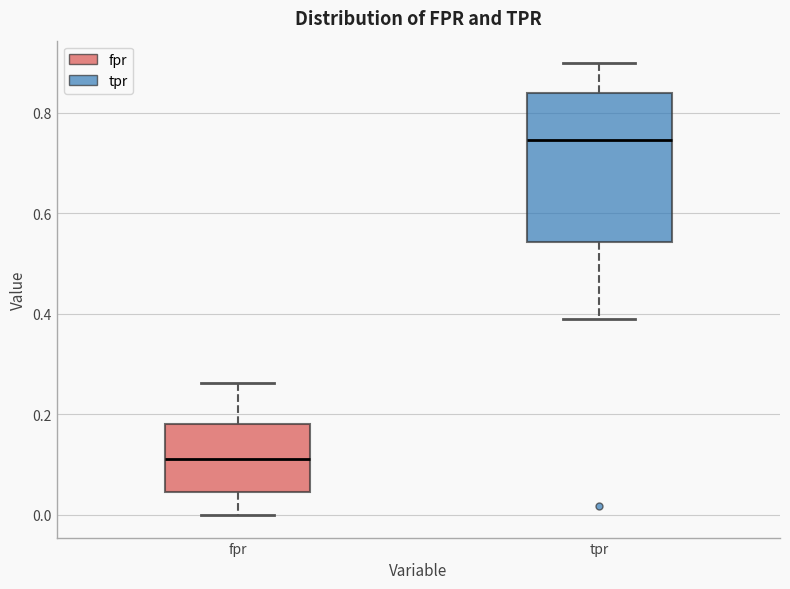

Reading left to right, read every box against the y-axis: the position of its median line, the range the box covers, and the ends of its whiskers. The values are not printed on the chart, so give them approximately, as read against the axis.

fpr: median 0.12, box 0.04 to 0.18, whiskers 0.00 to 0.26
tpr: median 0.74, box 0.54 to 0.84, whiskers 0.38 to 0.90